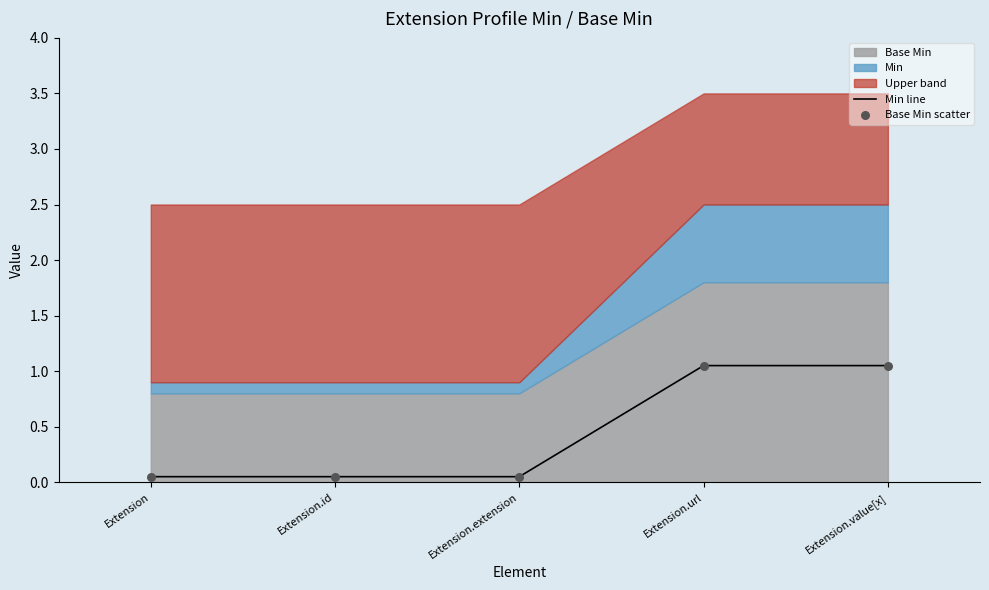

Is the value of Min line at Extension.extension greater than the value of Base Min scatter at Extension.url?

No